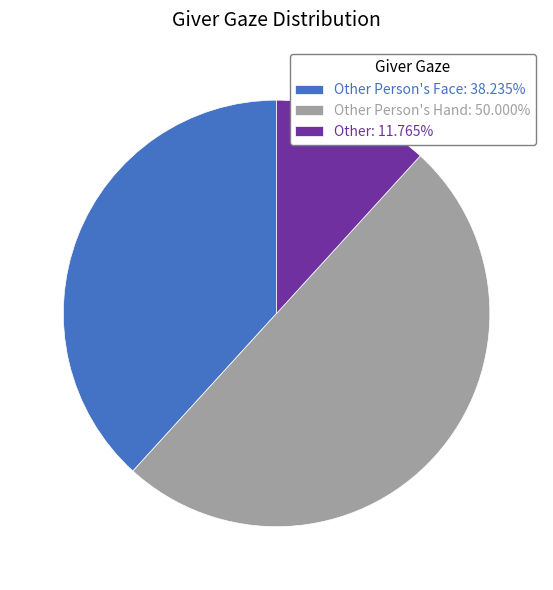

Combined, do Other Person's Hand: 50.000% and Other: 11.765% account for over 50%?

Yes